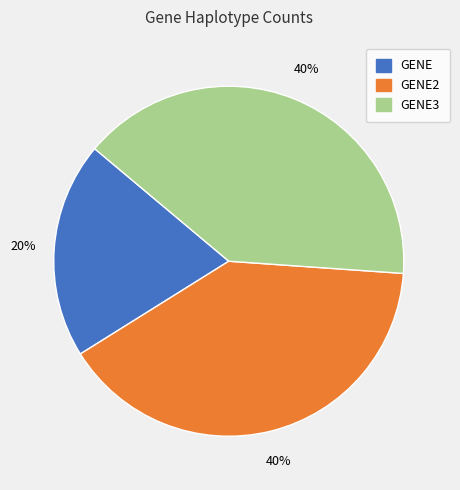

How many slices are in this pie chart?

3